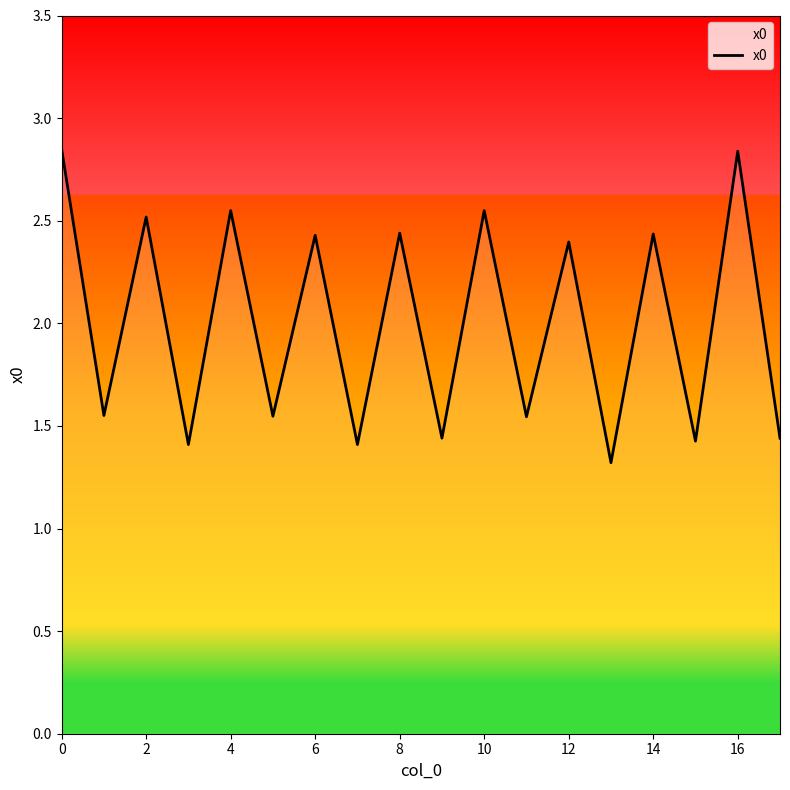

What is the smallest value displayed?

1.3